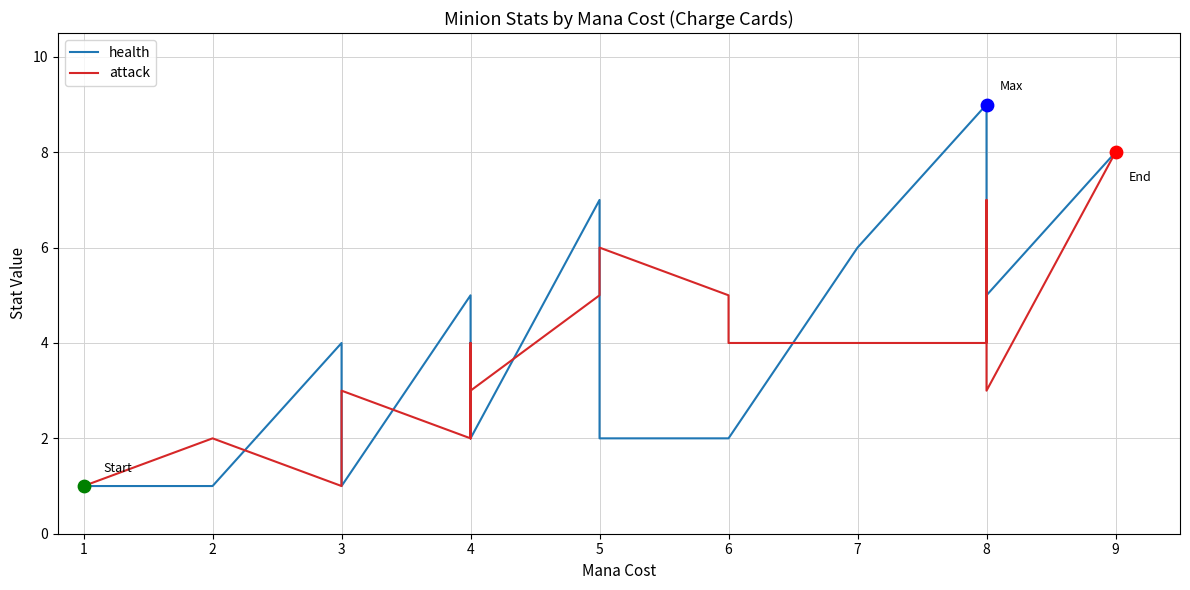

At how many categories does at least one series exceed 5?

6